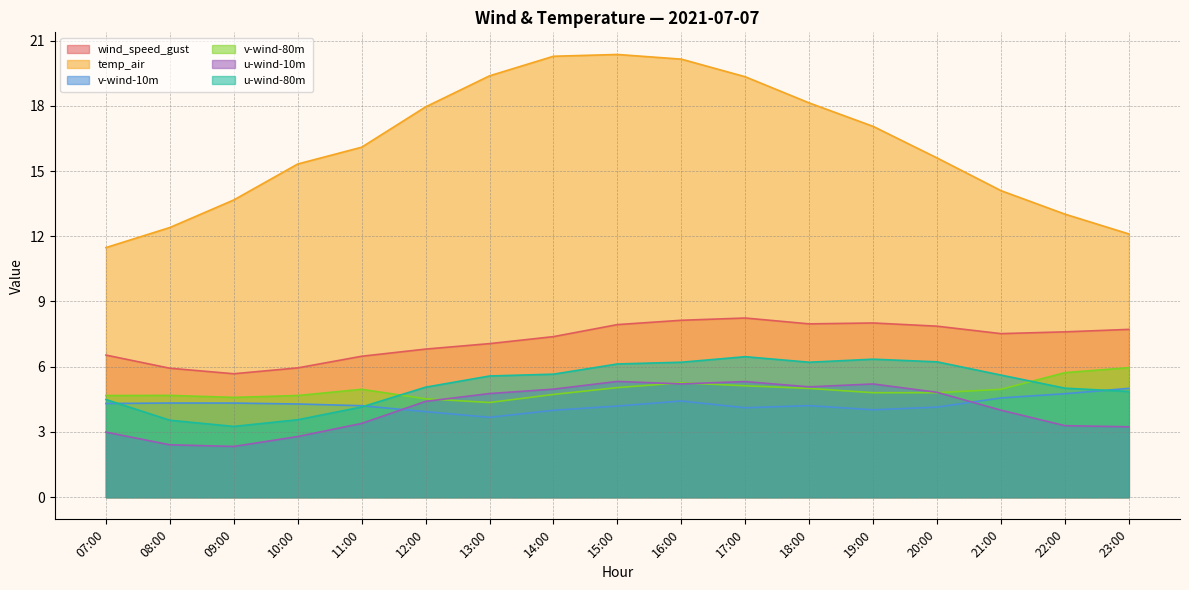

What is the sum of the u-wind-80m values at 13:00 and 21:00?

11.2